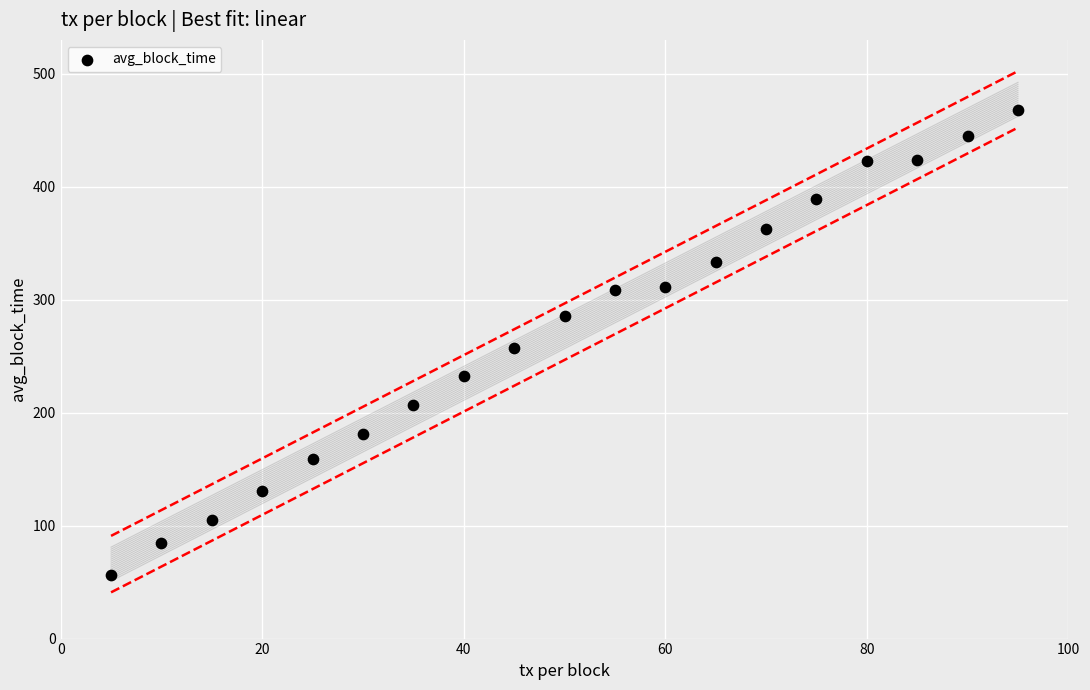

What is the range of Y values (max minus min)?

411.9